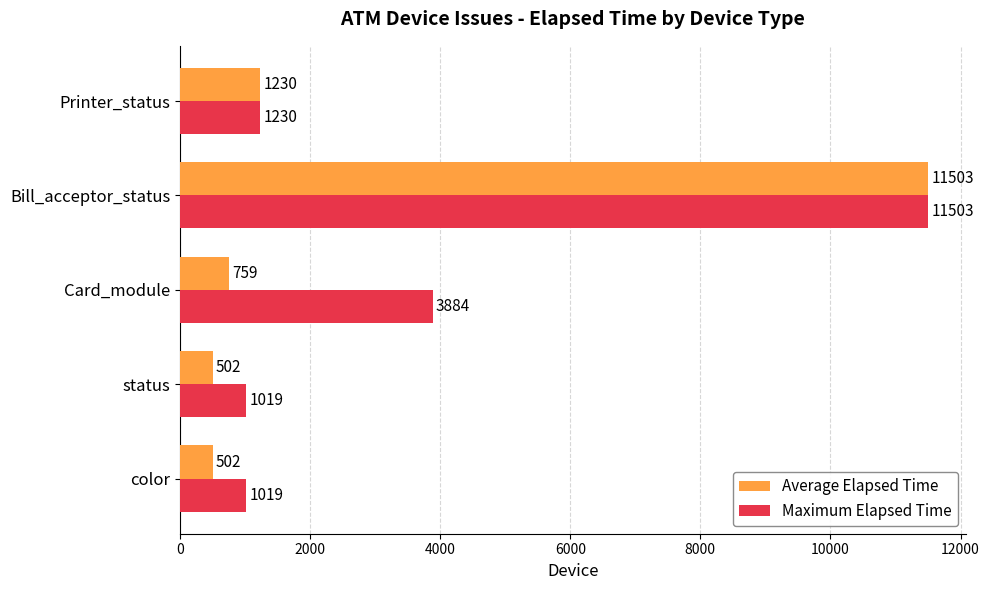

The value of Average Elapsed Time at Printer_status is 1230. True or false?

True